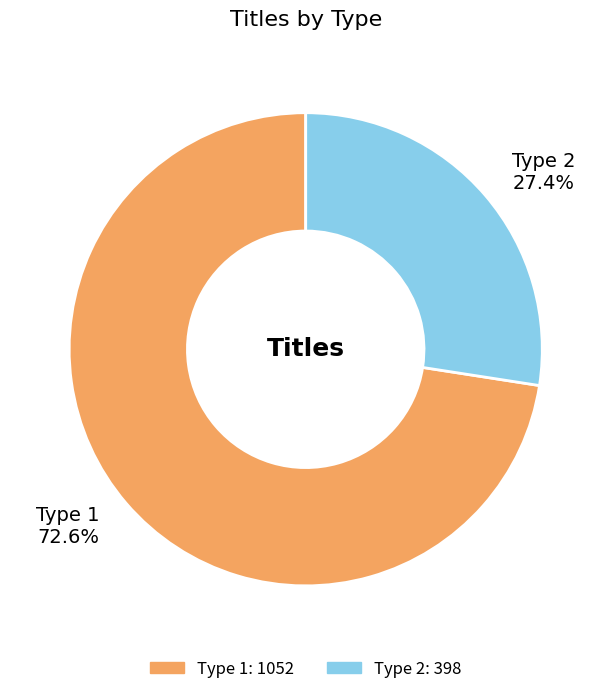

What is the smallest slice in the pie chart?

Type 2 27.4%